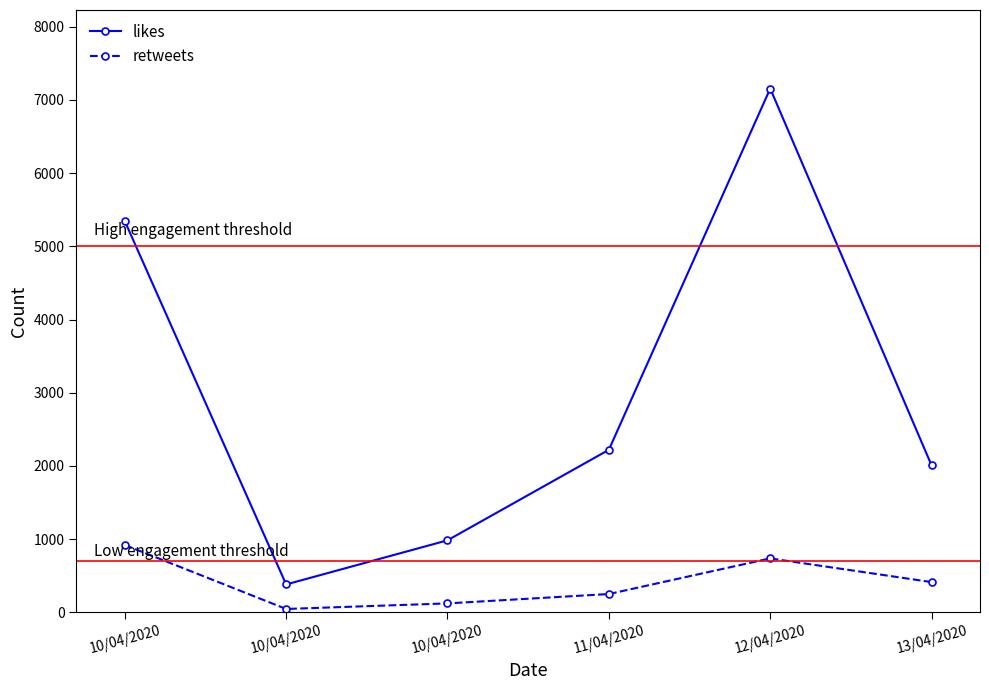

What are all the series names shown in the legend?

likes, retweets